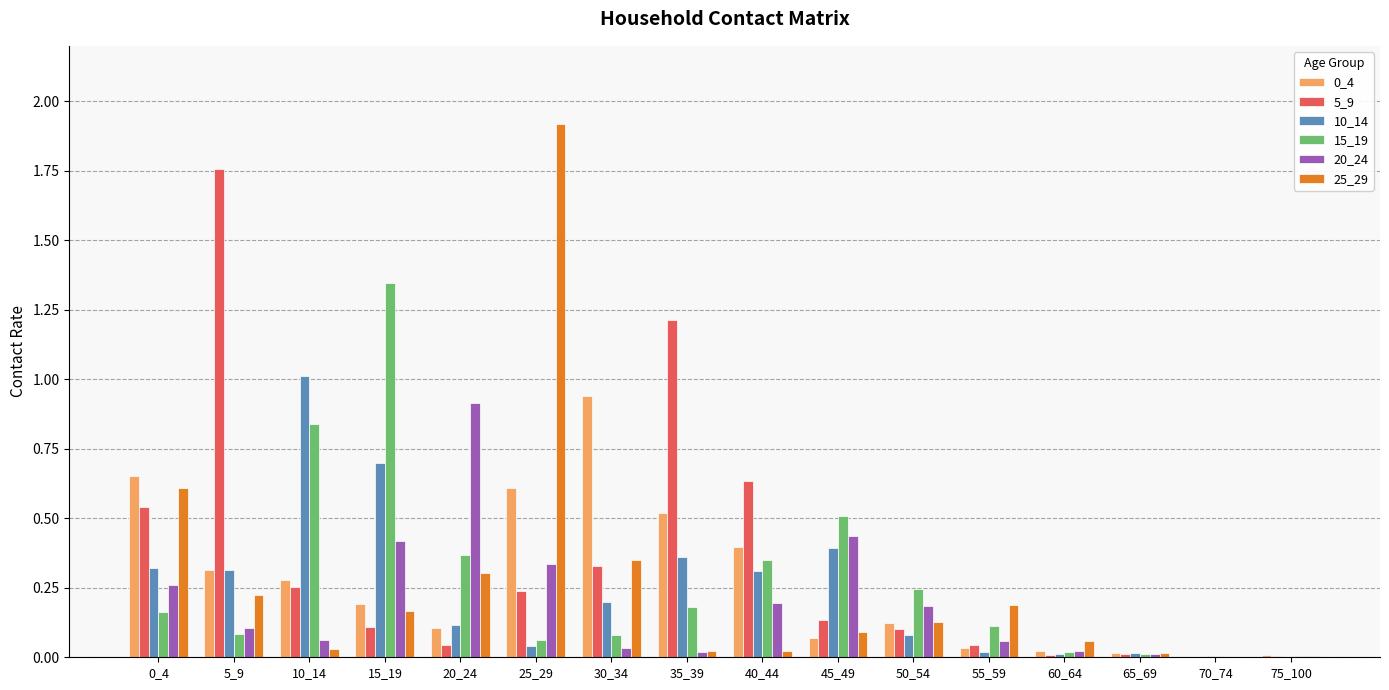

What is the maximum value shown in the chart?

1.9